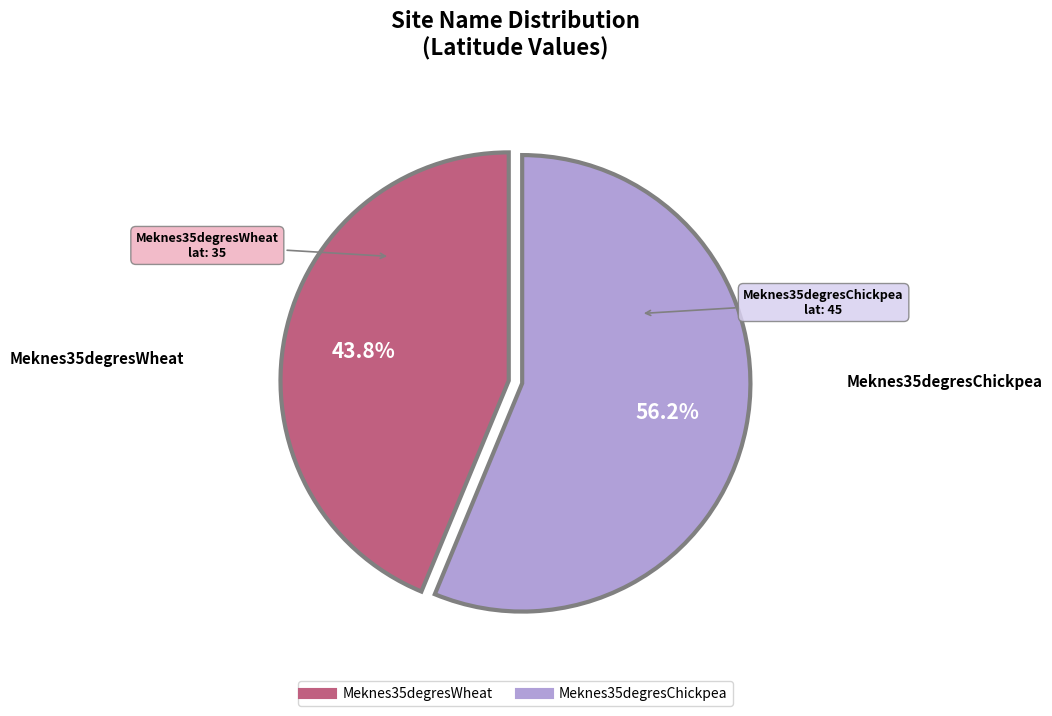

The Meknes35degresChickpea slice represents 63% of the pie. True or false?

False